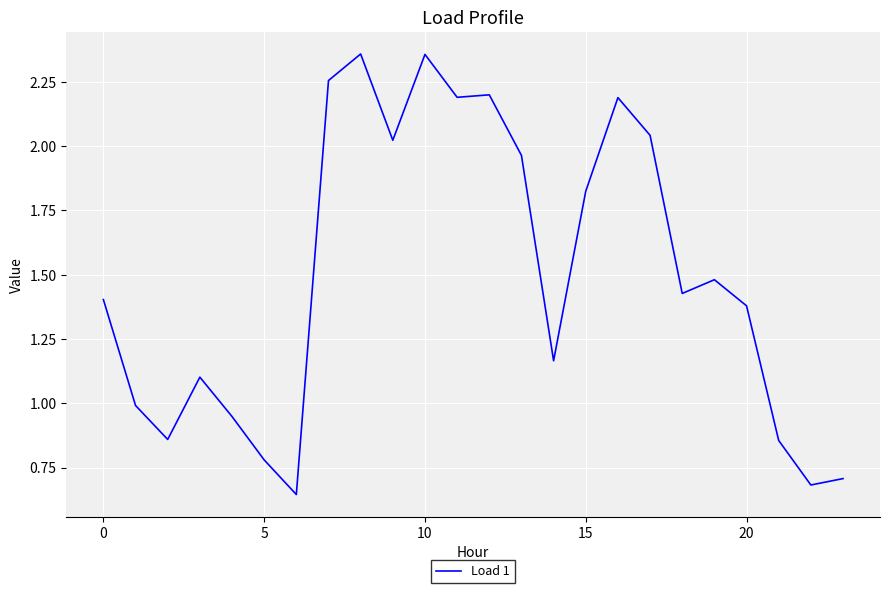

What is the difference between the maximum and minimum values?

1.7